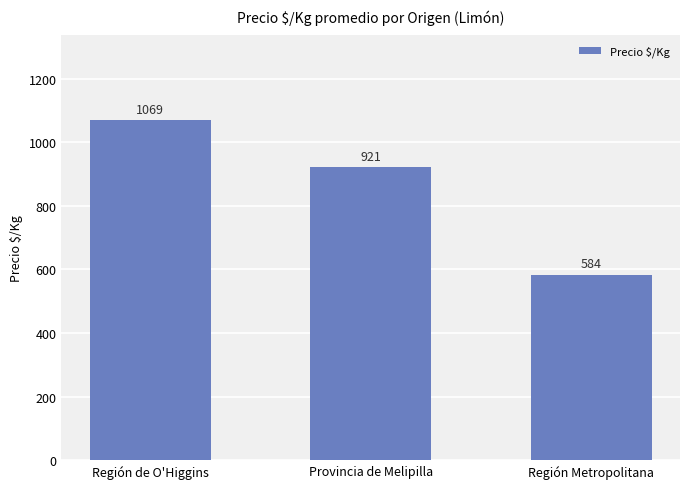

What position from the right is Región de O'Higgins?

3